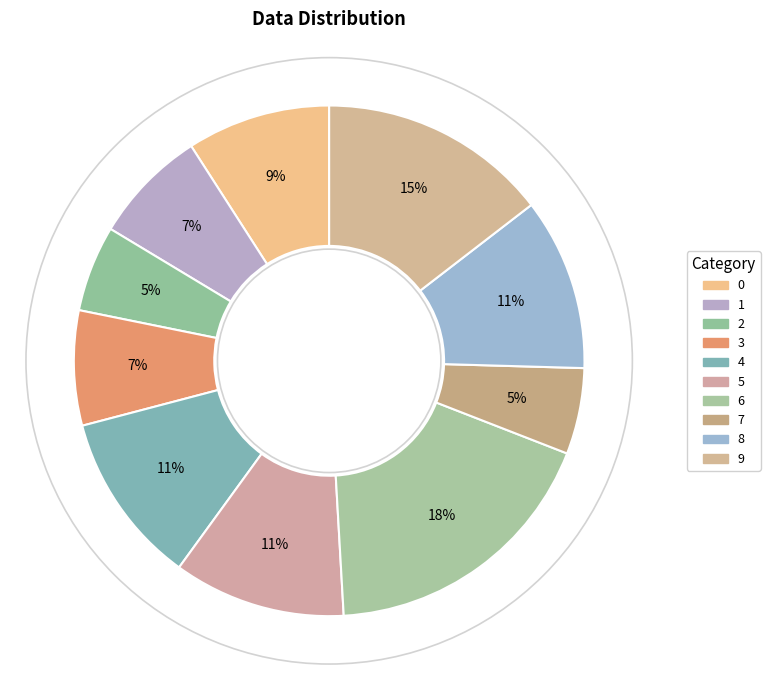

To the nearest percent, what percentage of the pie is 4?

11%